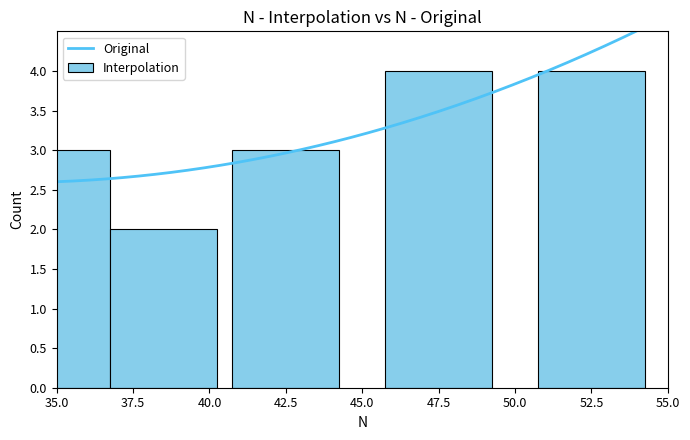

The chart shows a value of 3 at 4. True or false?

False